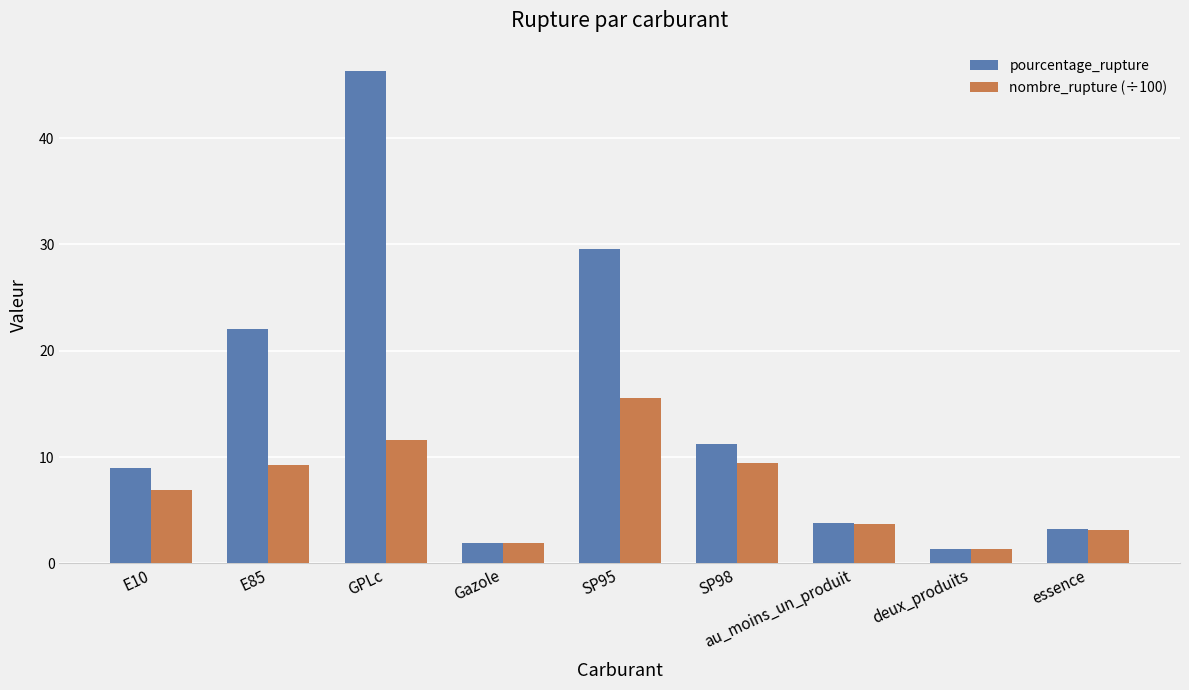

What is the difference between the highest and lowest values at SP98?

1.8